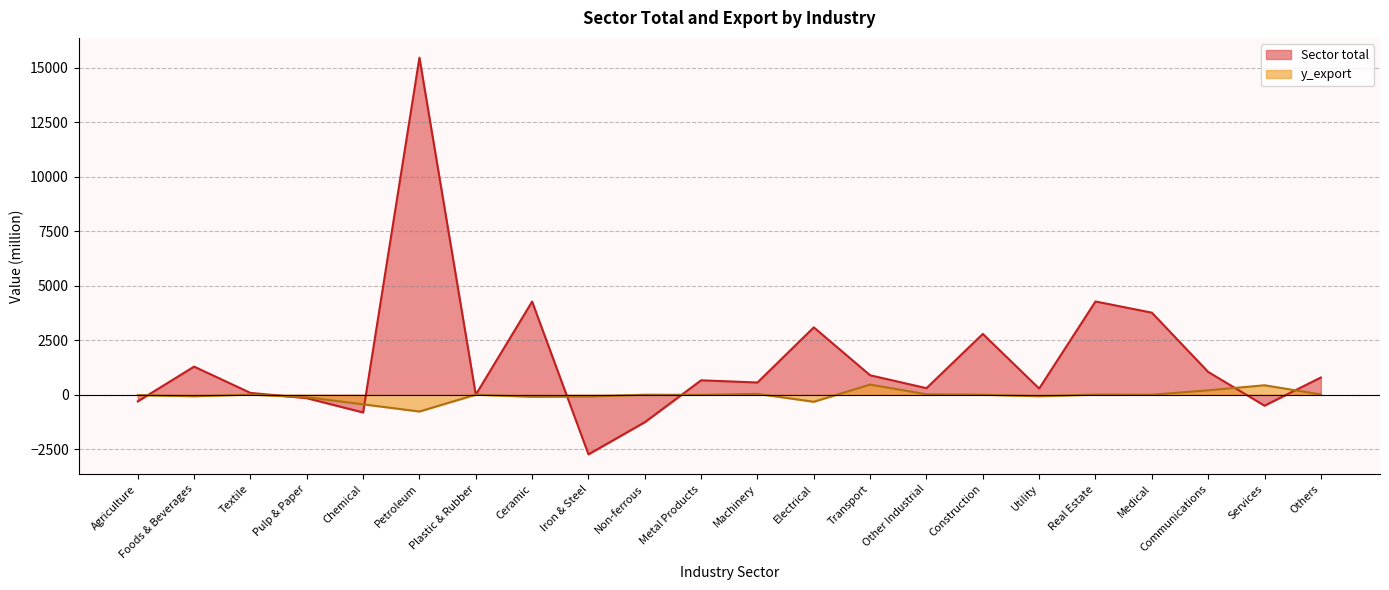

The value of y_export at Metal Products is -5.9. True or false?

True